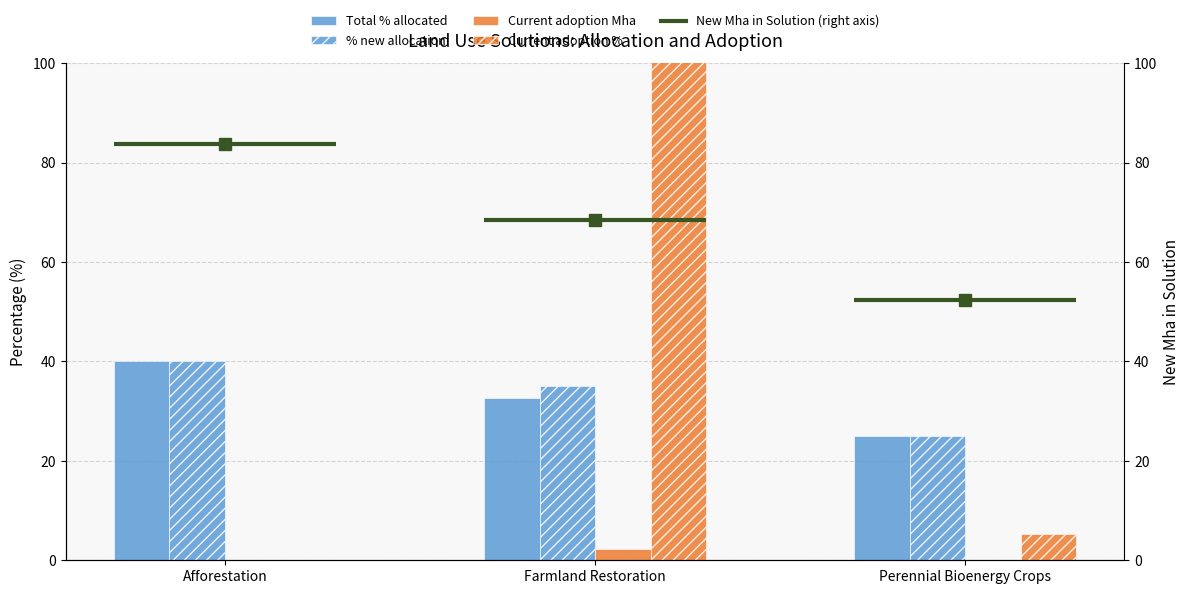

How many data points in % new allocation are above 35?

1